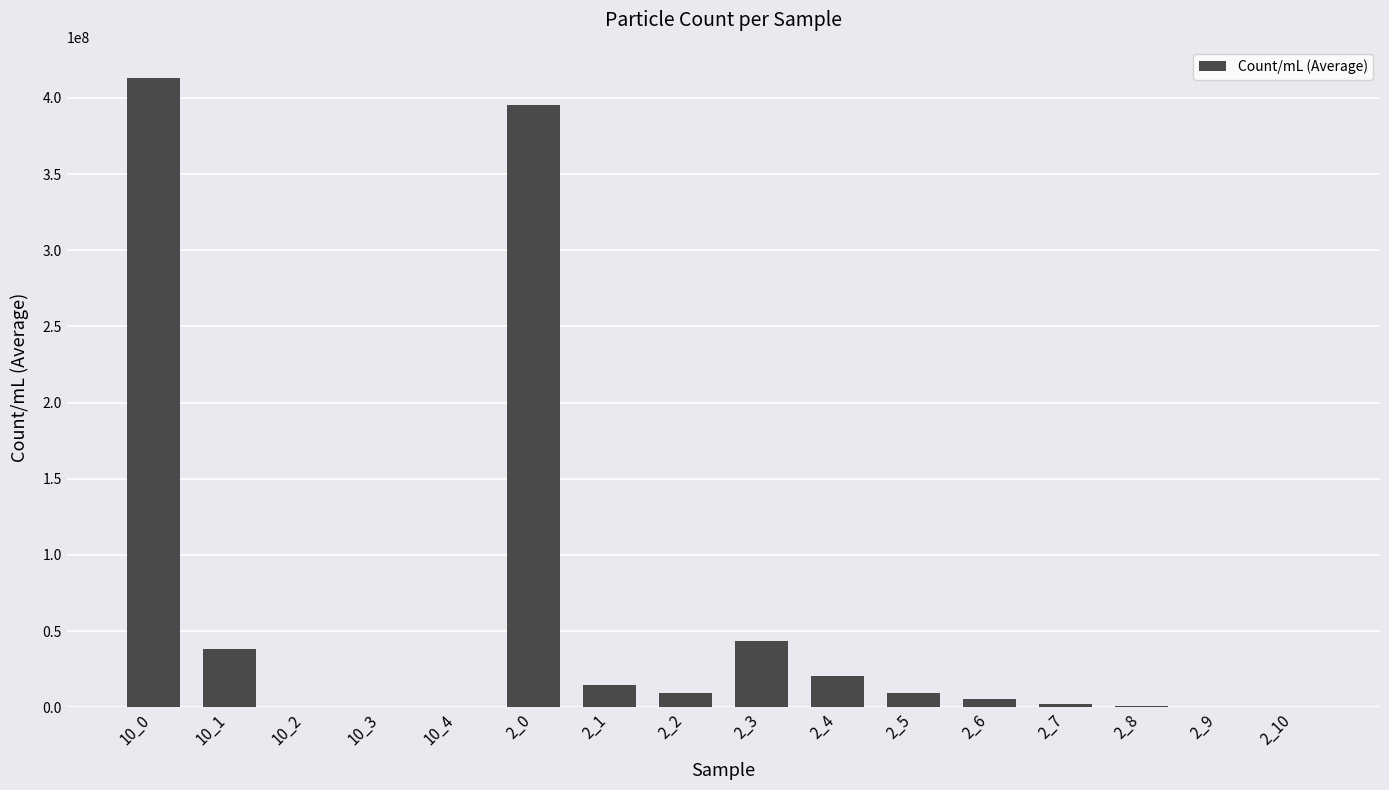

Which category has the highest value across all series?

10_0